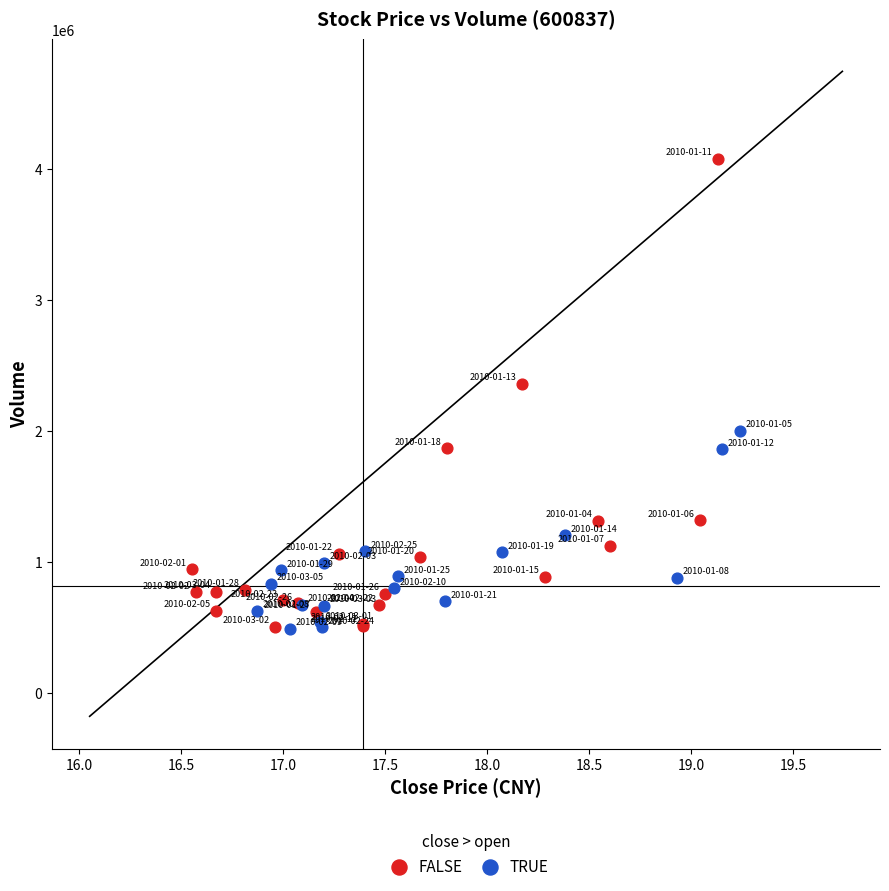

Which series contains the highest Y value?

FALSE